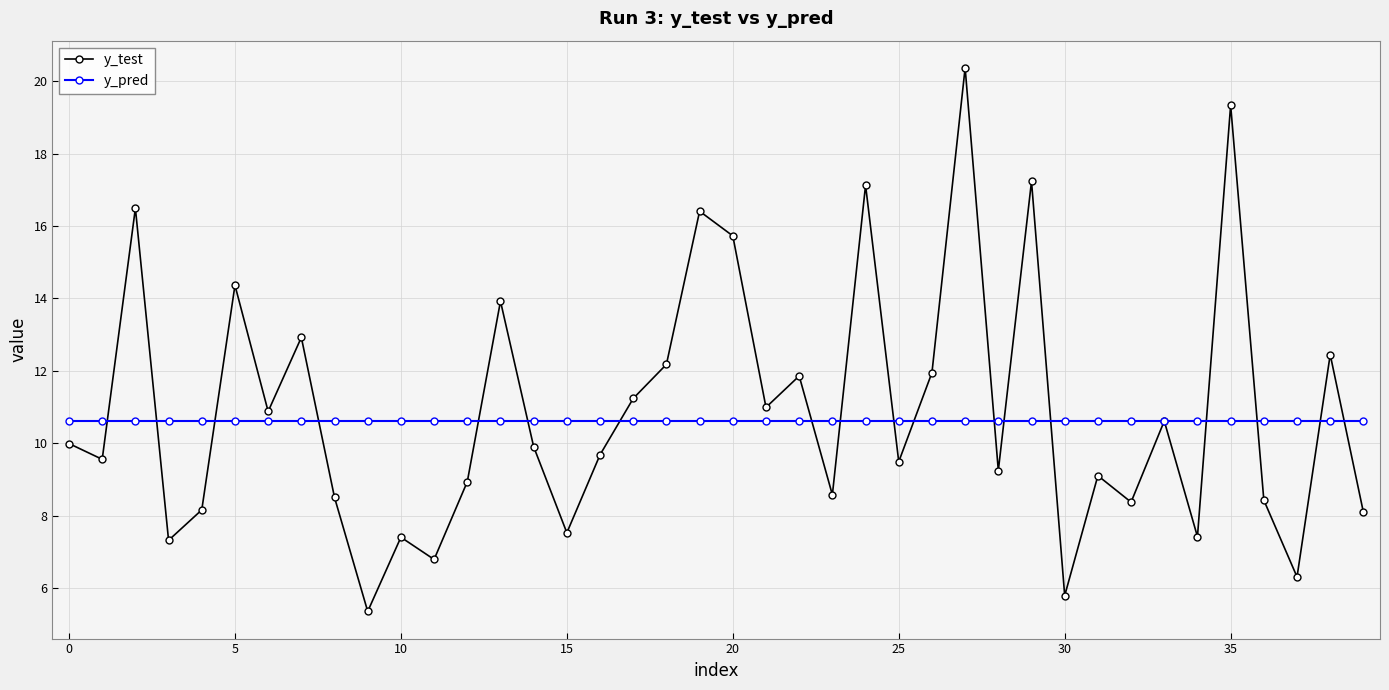

What is the value of the y_pred point at the 7th from the left?

10.6